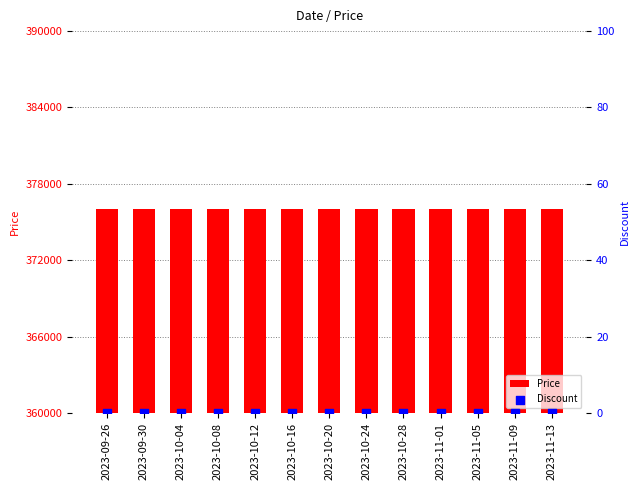

Which series has the widest spread of Y values?

Price